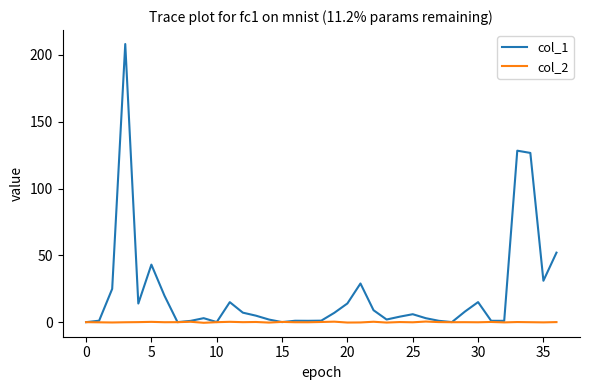

Which series has the largest total across all categories?

col_1